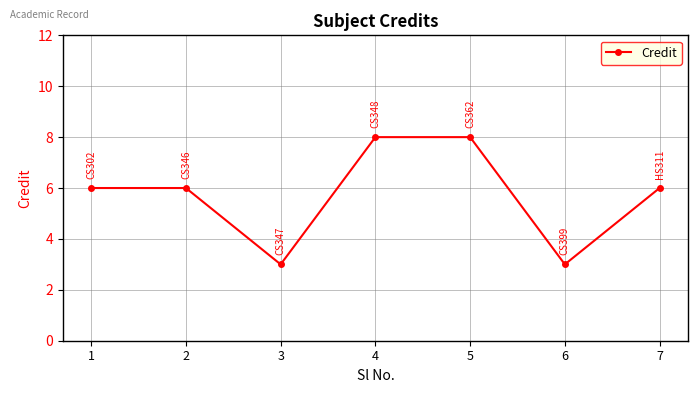

Reading left to right, transcribe all the data shown in this chart.

6	6	3	8	8	3	6